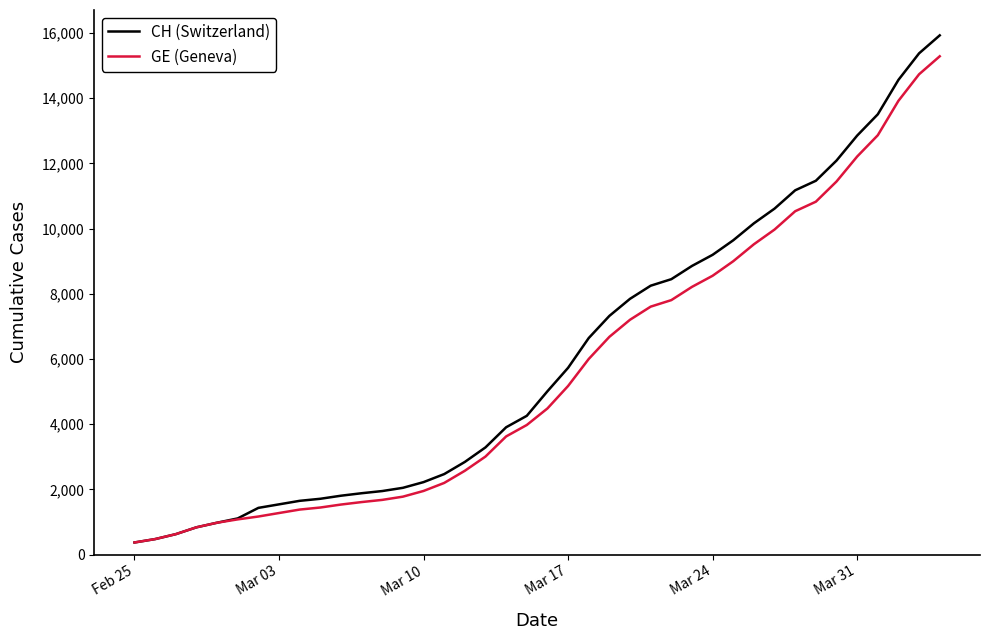

What is the maximum value shown in the chart?

15926